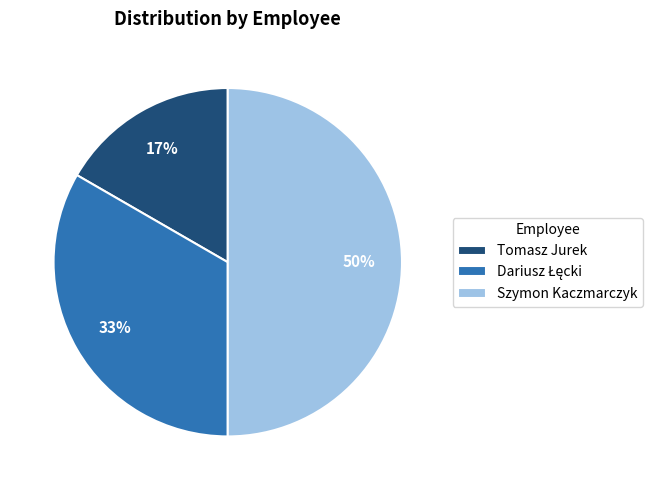

Which category has the smallest portion of the pie?

Tomasz Jurek